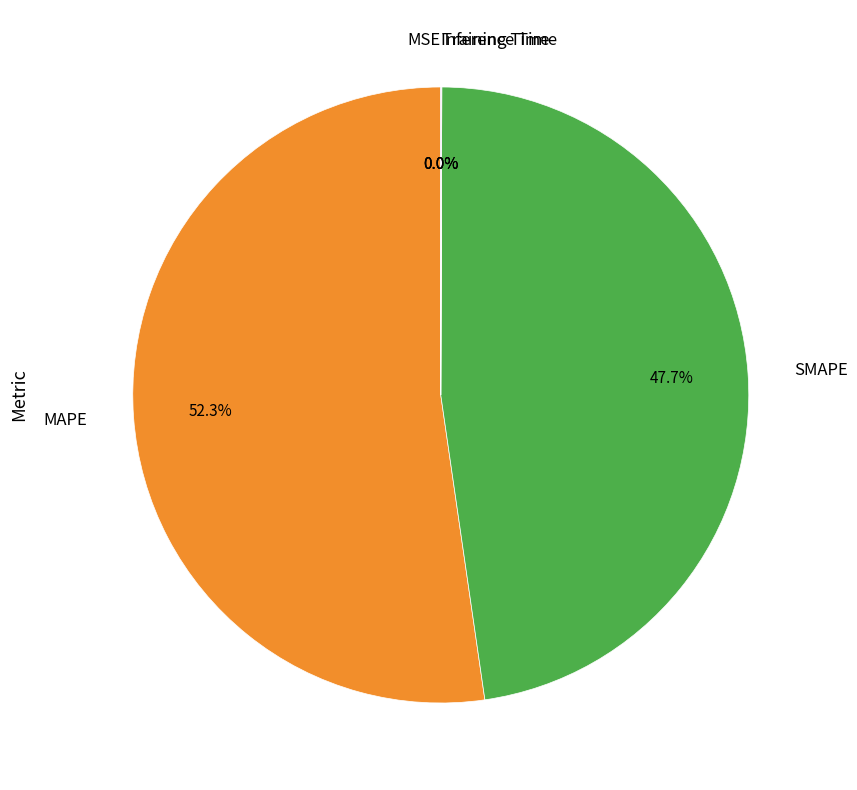

Does SMAPE account for over 50% of the chart?

No